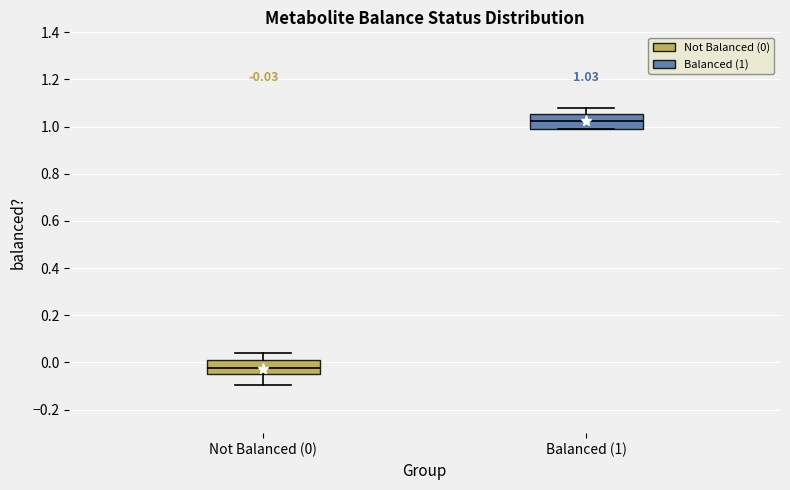

Which box has the highest median line?

Balanced (1)